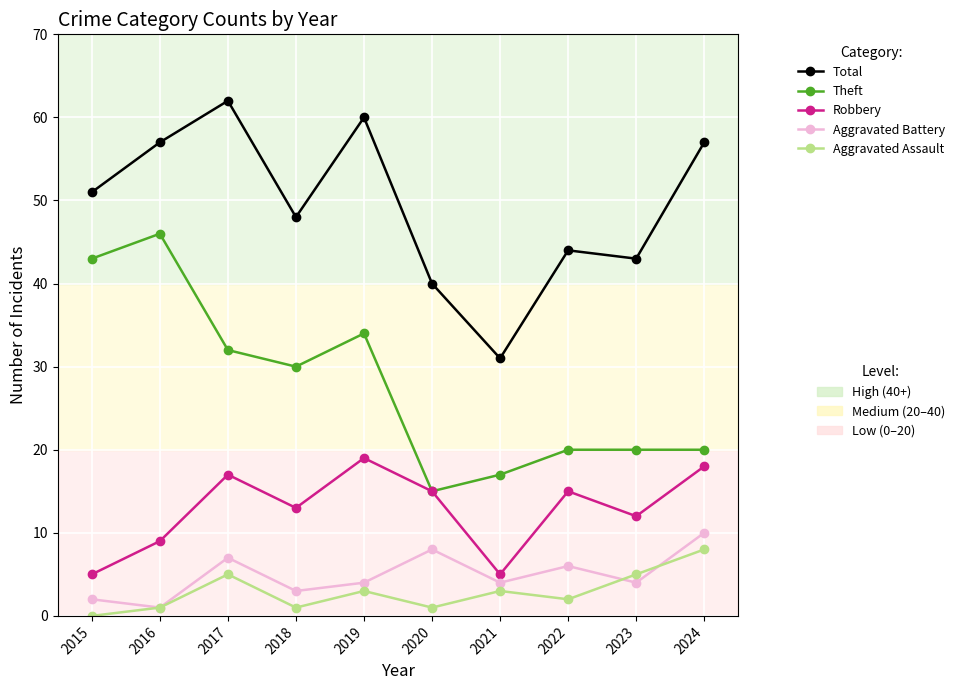

At which category does the chart reach its peak across all series?

2017